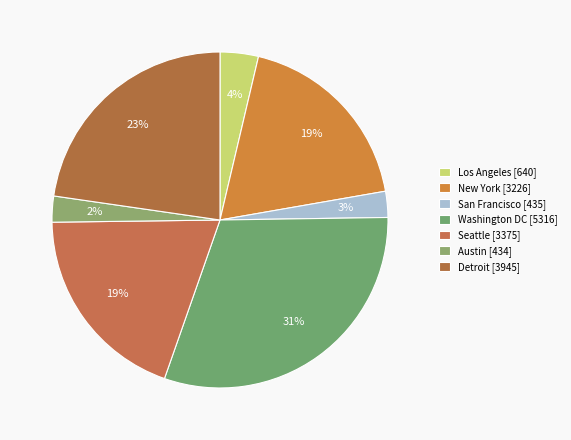

How many segments does this pie chart have?

7